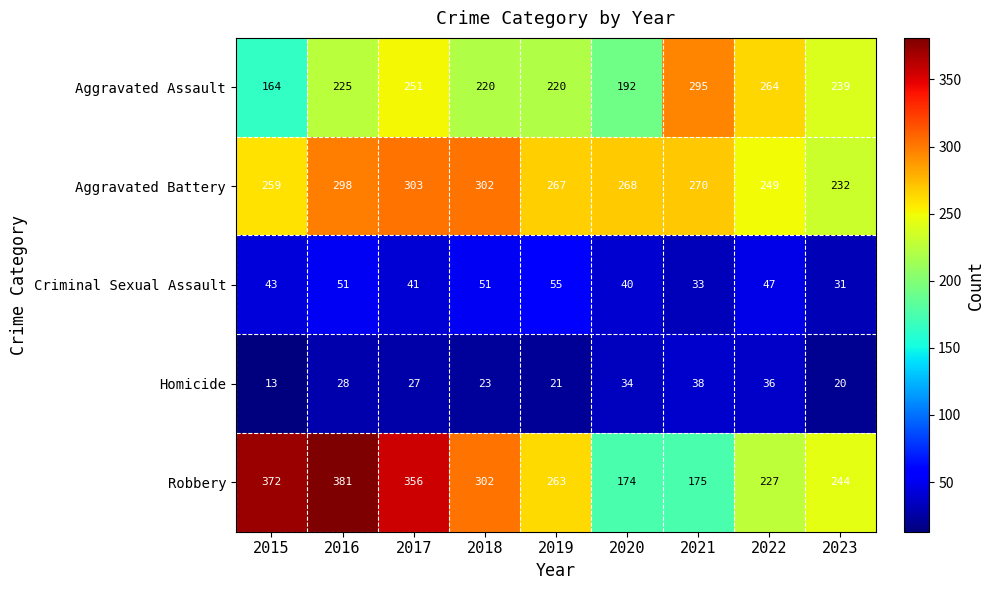

What is the difference between the Homicide values at 2021 and 2020?

4